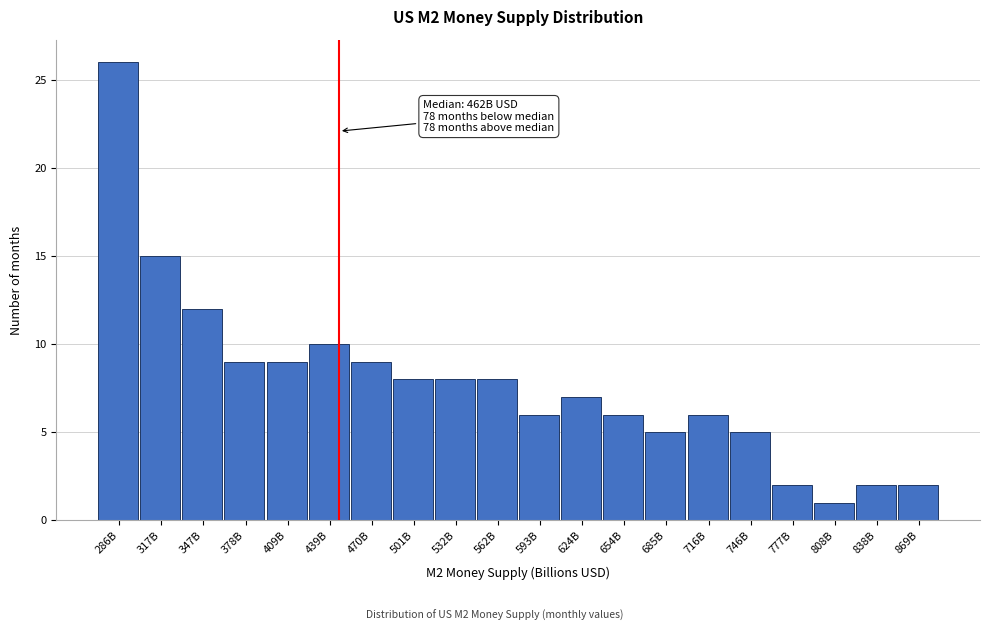

Reading right to left, list all the values displayed in this chart.

2	2	1	2	5	6	5	6	7	6	8	8	8	9	10	9	9	12	15	26